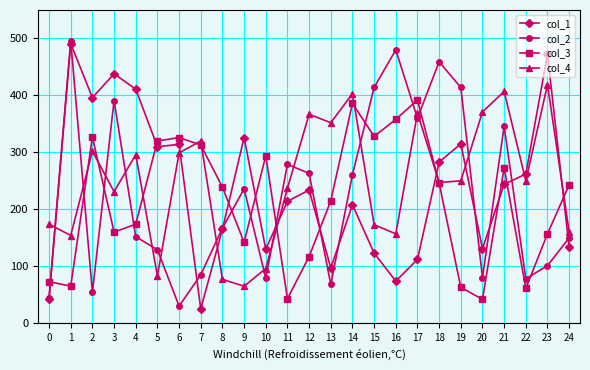

What is the value of the col_2 point at the 18th from the left?

360